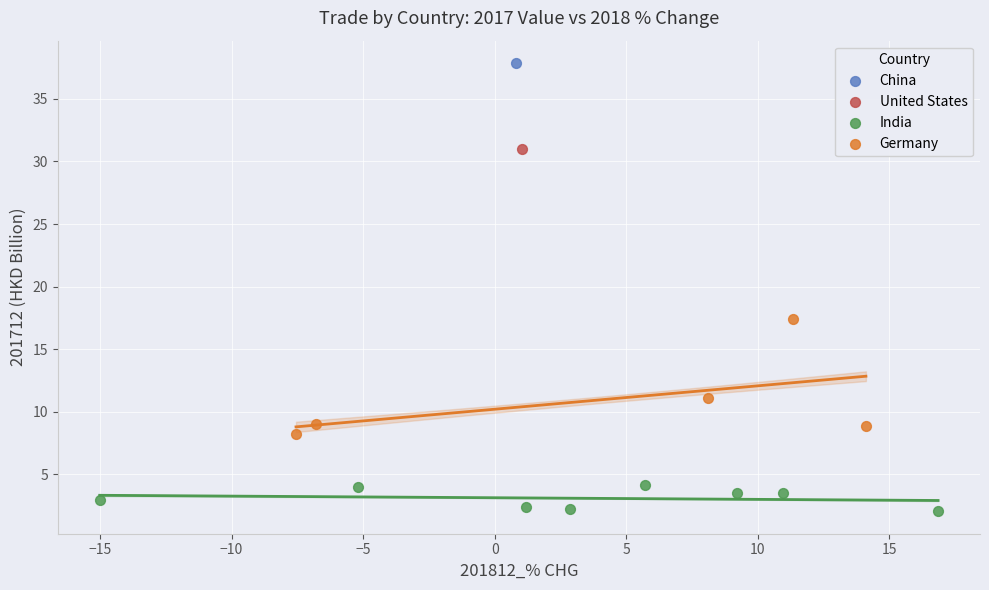

Which series reaches the minimum Y coordinate?

India